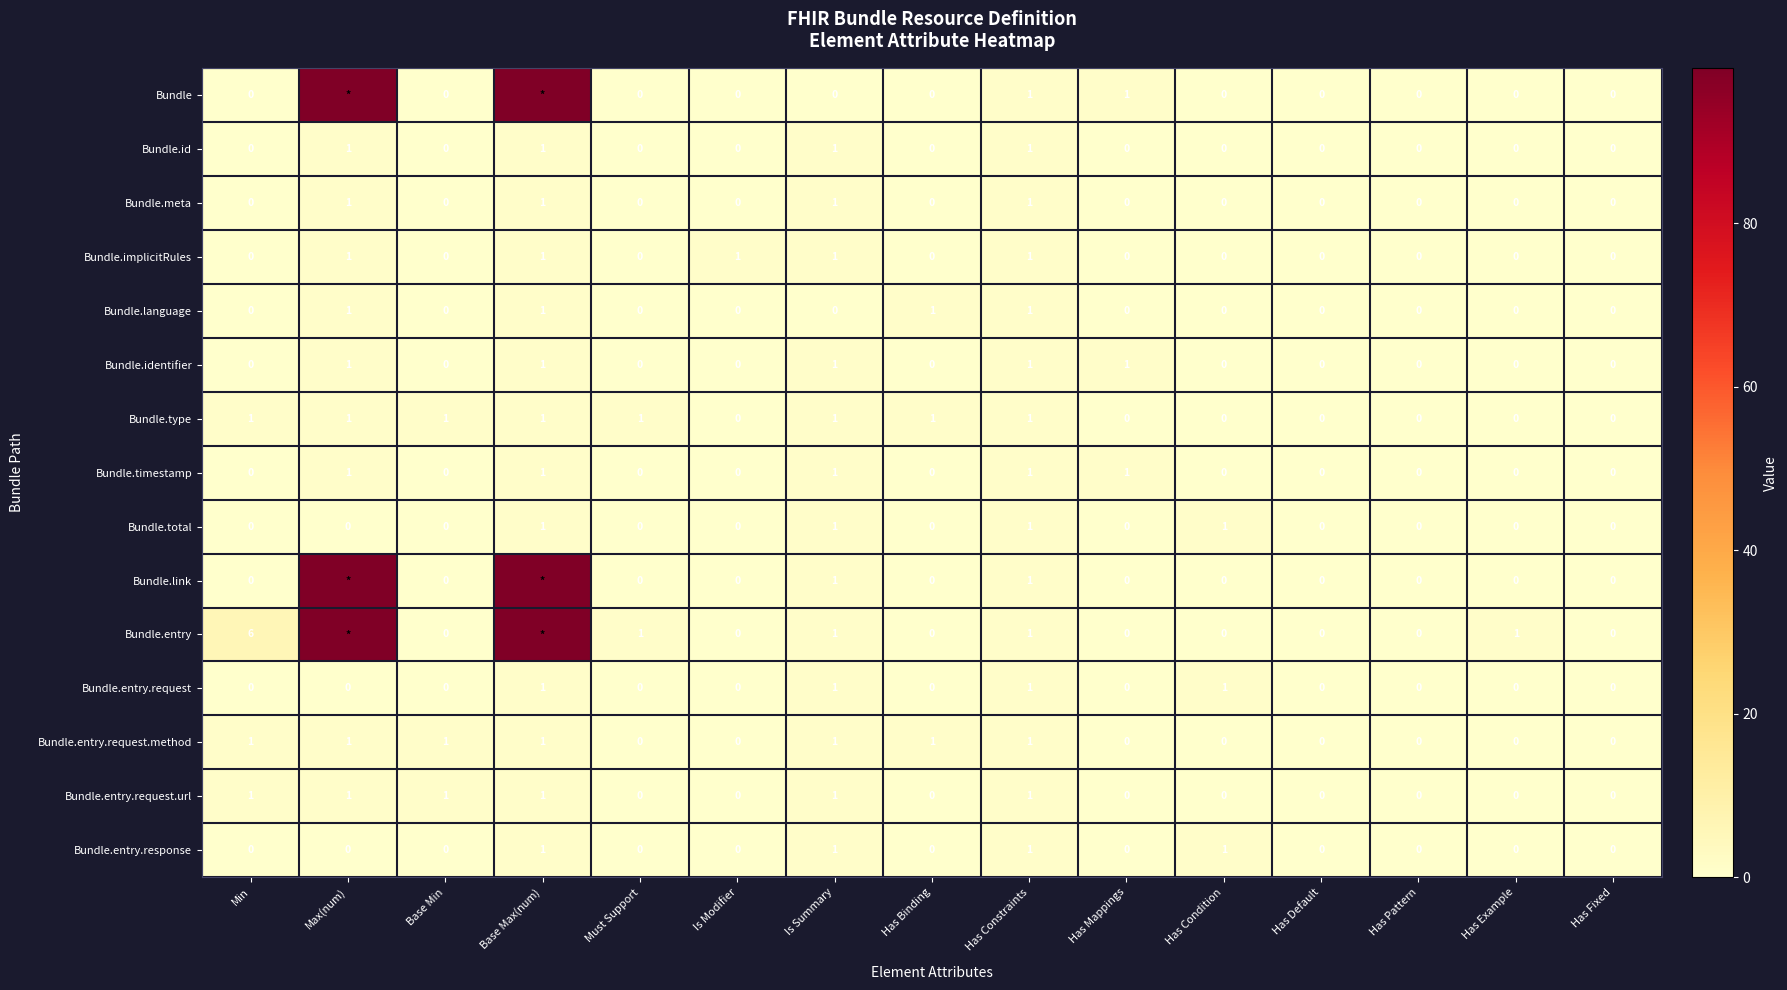

The value of Bundle.type at Max(num) is 1. True or false?

True